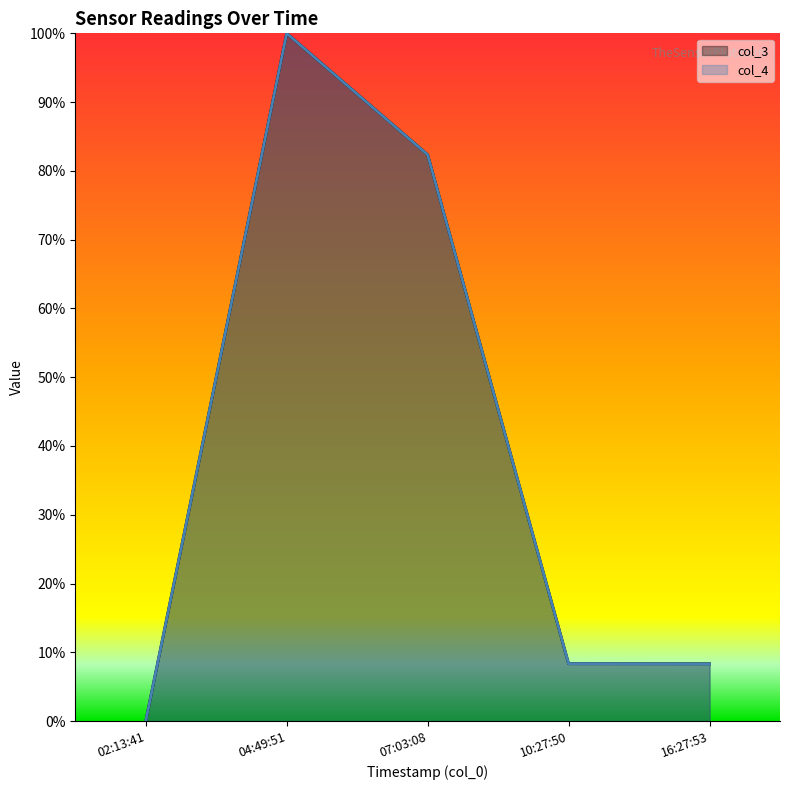

What is the sum of the col_4 values at 16:27:53 and 02:13:41?

8.3